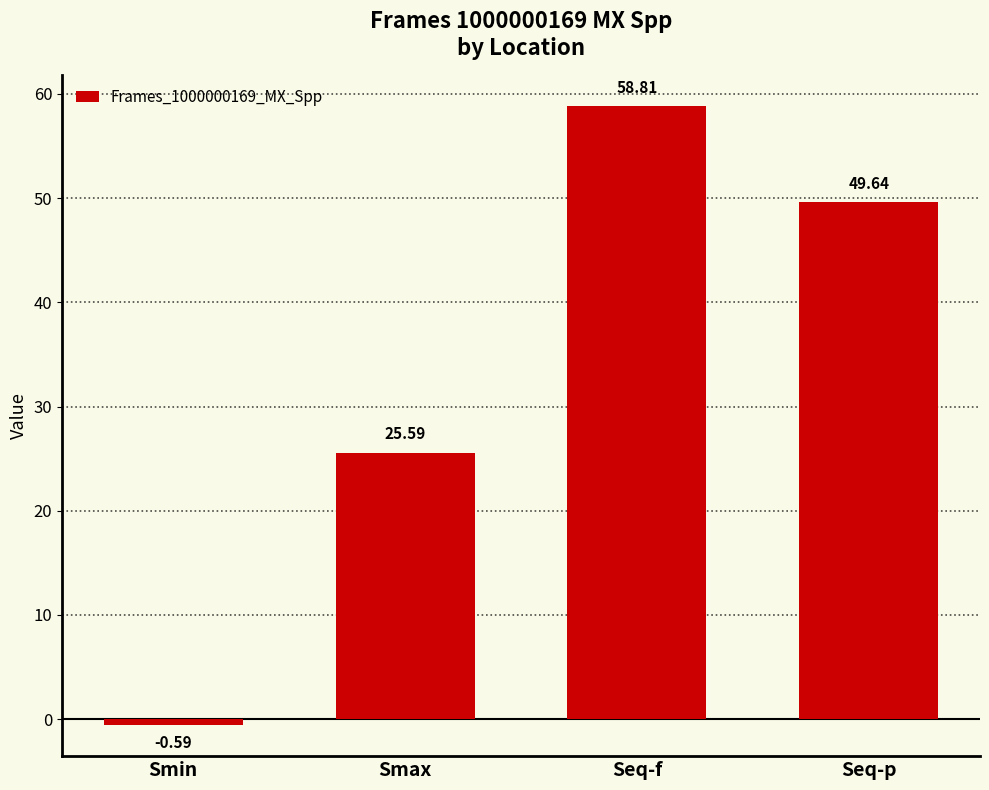

The chart shows a value of 49.6 at Seq-p. True or false?

True